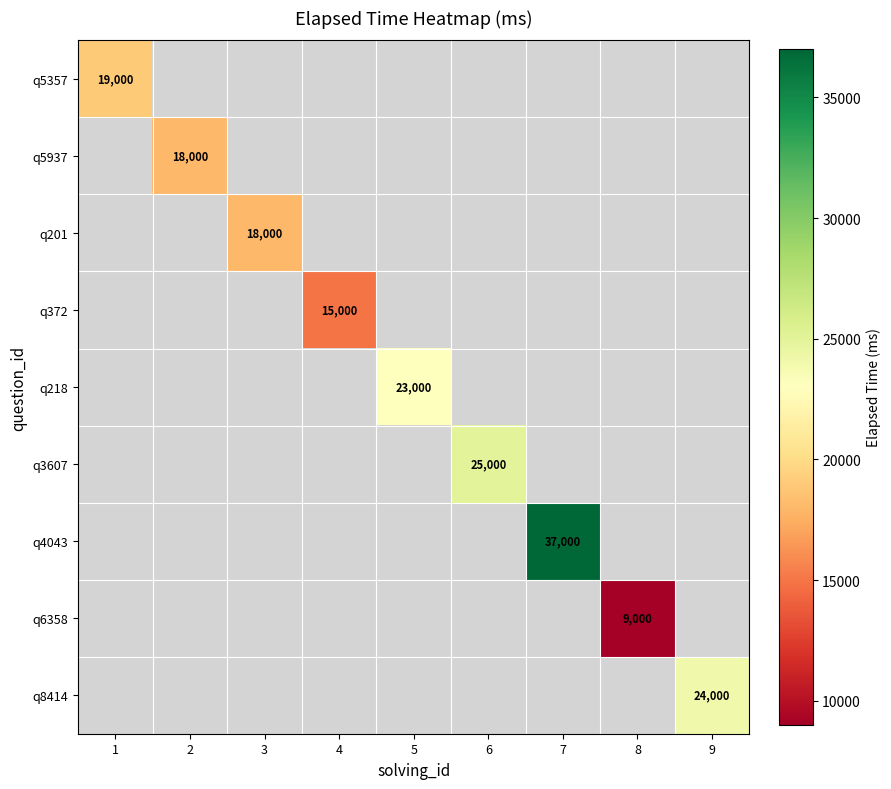

Is it true that q5357 equals 32149 at 1?

False